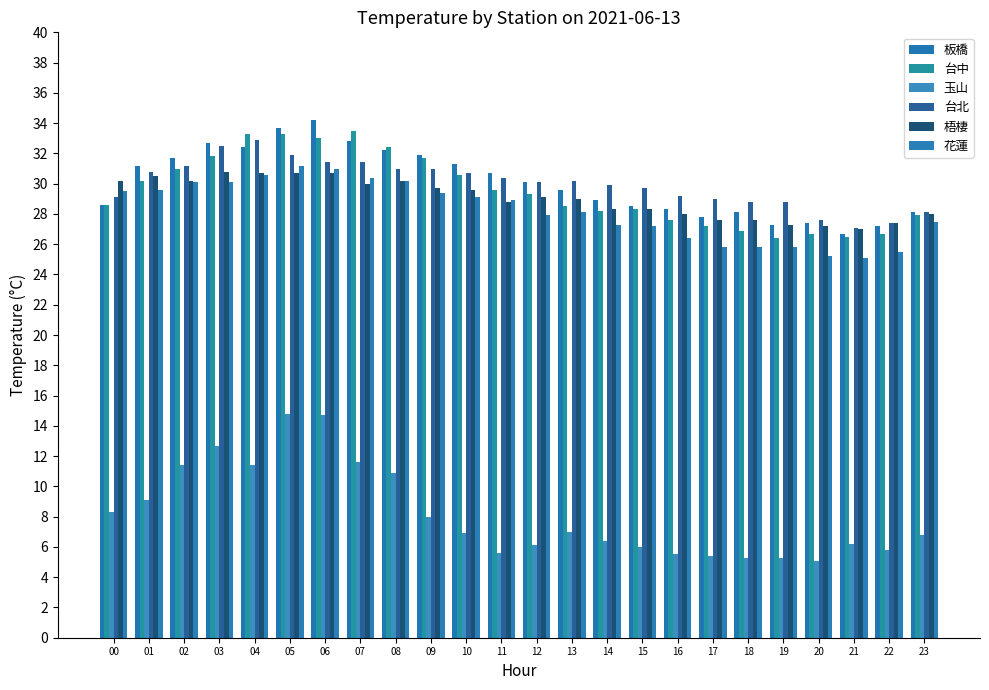

List the labels in order of 梧棲 value, largest first.

03, 04, 05, 06, 01, 00, 02, 08, 07, 09, 10, 12, 13, 11, 14, 15, 16, 23, 17, 18, 22, 19, 20, 21